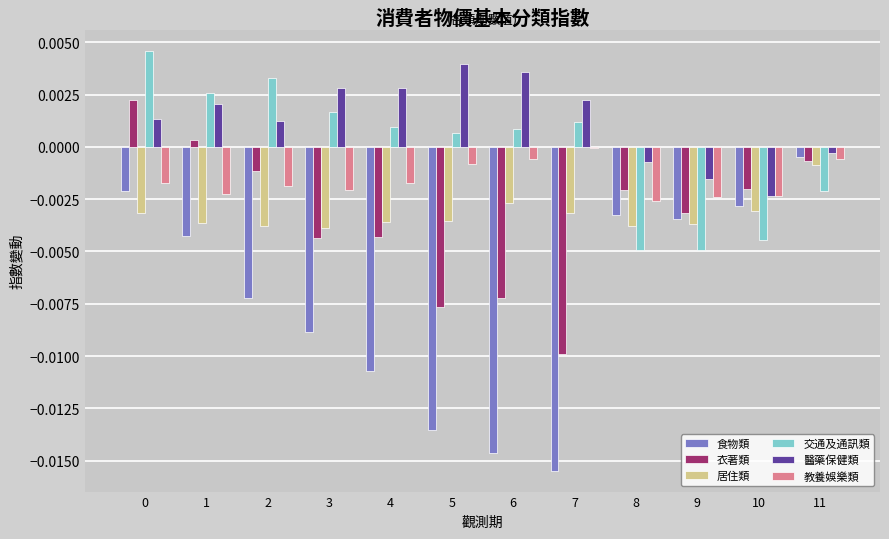

Which series changed the most between 1 and 2?

食物類